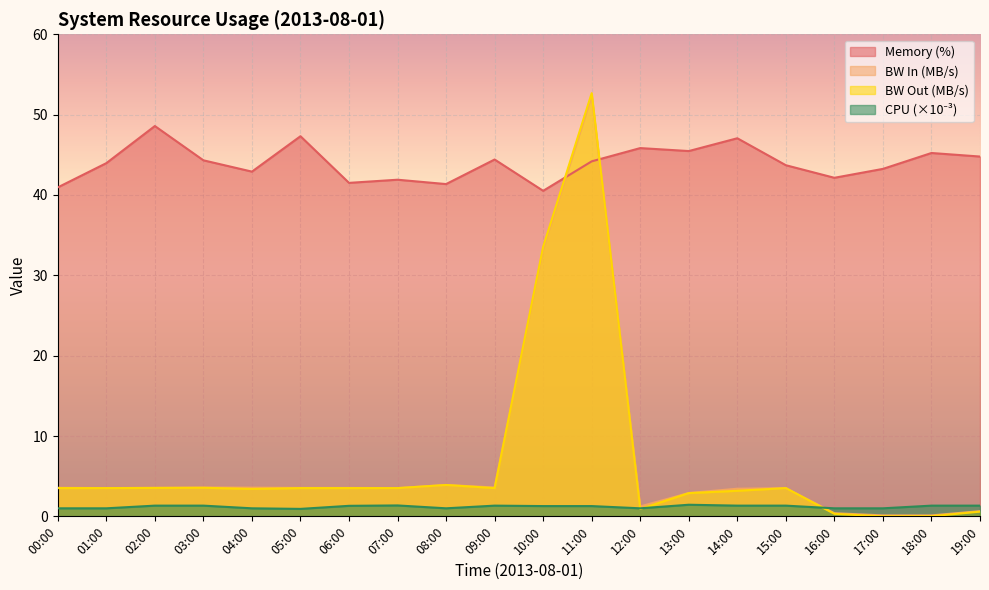

What is the difference between the maximum and minimum values in the bw_in series?

52.2